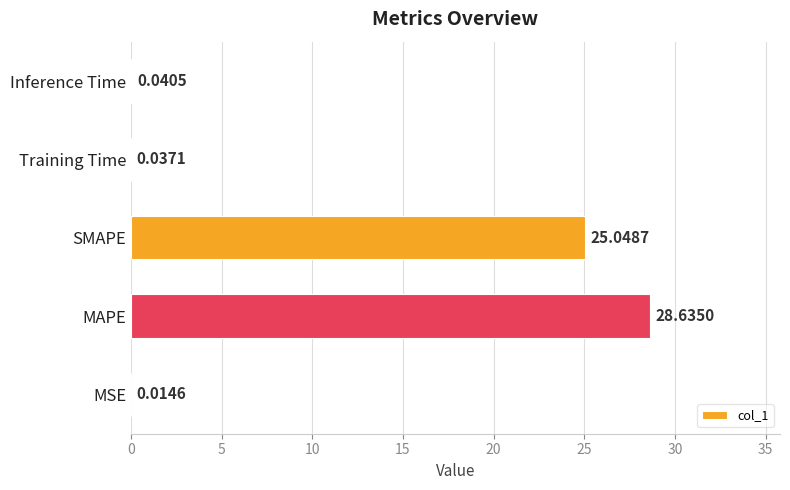

What is the sum of all values?

53.8